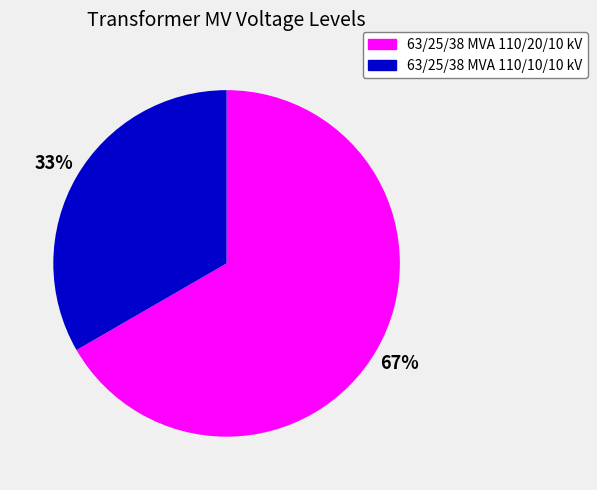

Do 63/25/38 MVA 110/20/10 kV and 63/25/38 MVA 110/10/10 kV together represent more than half of the pie?

Yes